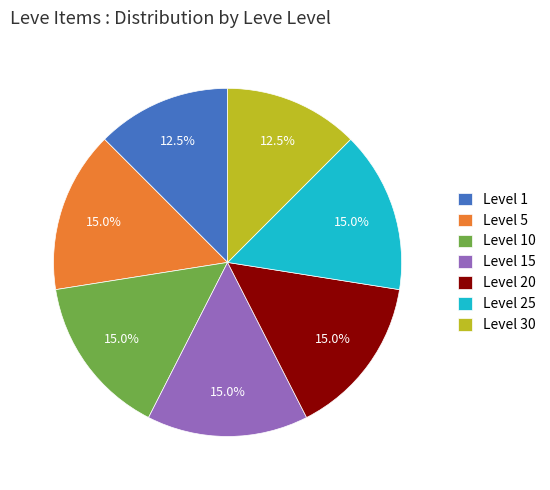

Approximately how many times larger is the value at Level 20 compared to Level 10?

1.0